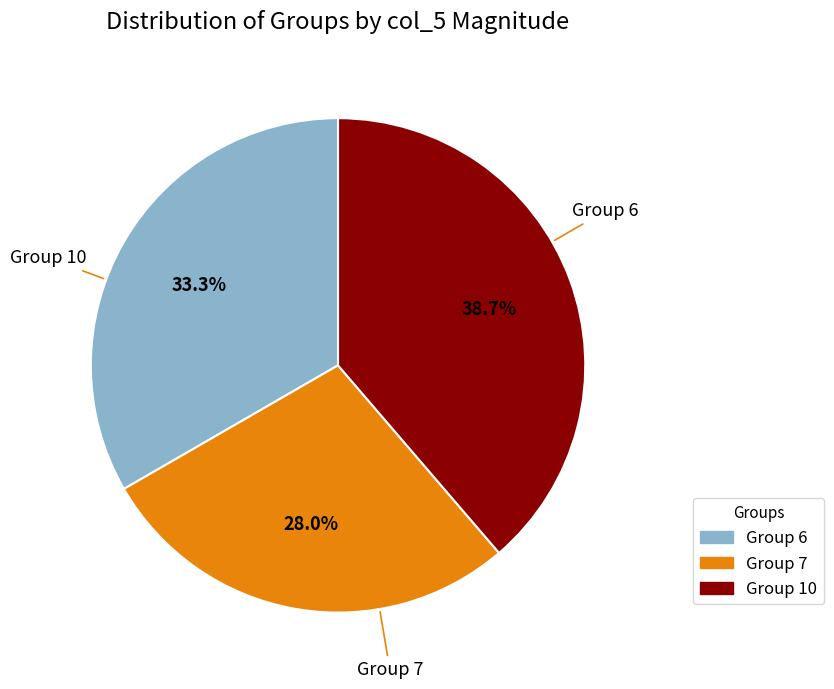

Is there any slice that represents more than half of the pie?

No